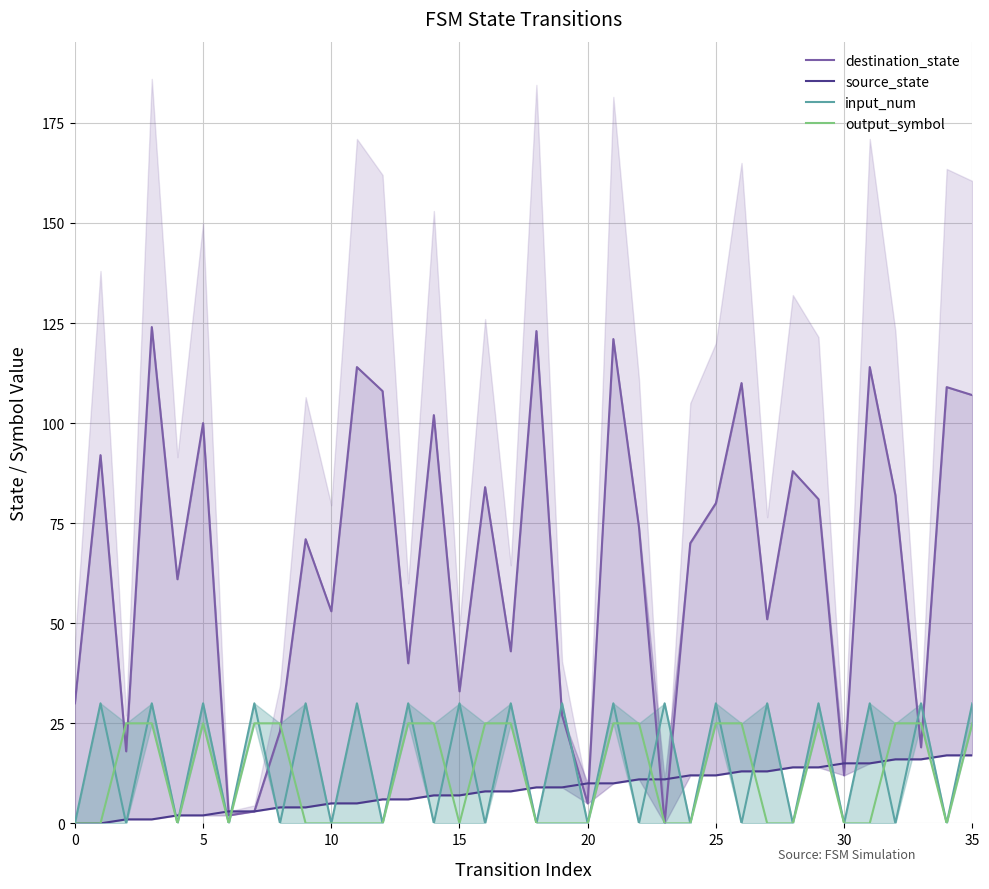

Which series has the largest total across all categories?

destination_state